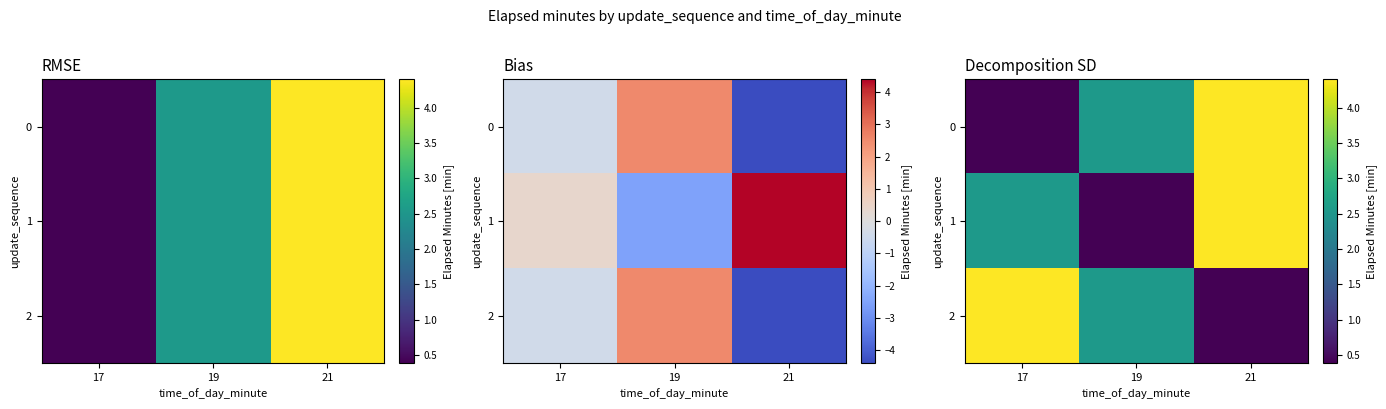

Is the value of 2 at 21 greater than the value of 1 at 17?

No